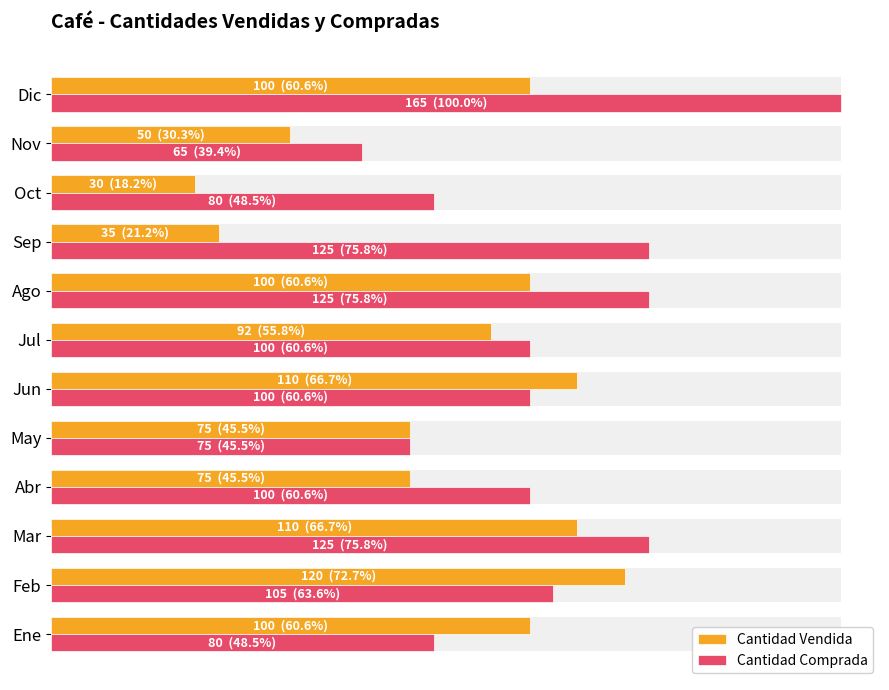

What is the maximum value shown in the chart?

165